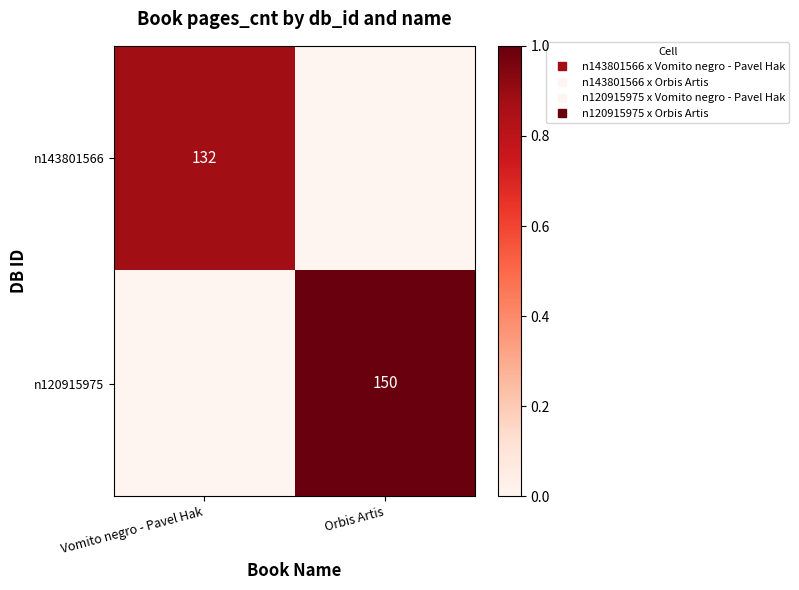

List the series in order of their peak value, lowest first.

n143801566, n120915975